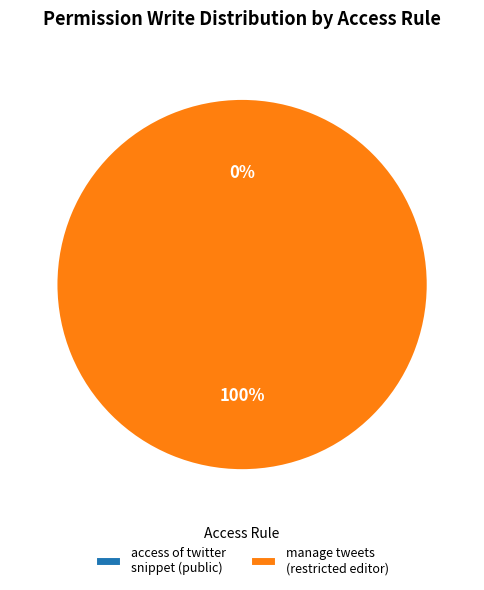

True or false: access_website_twitter_tweet_public accounts for 1% of the total.

False